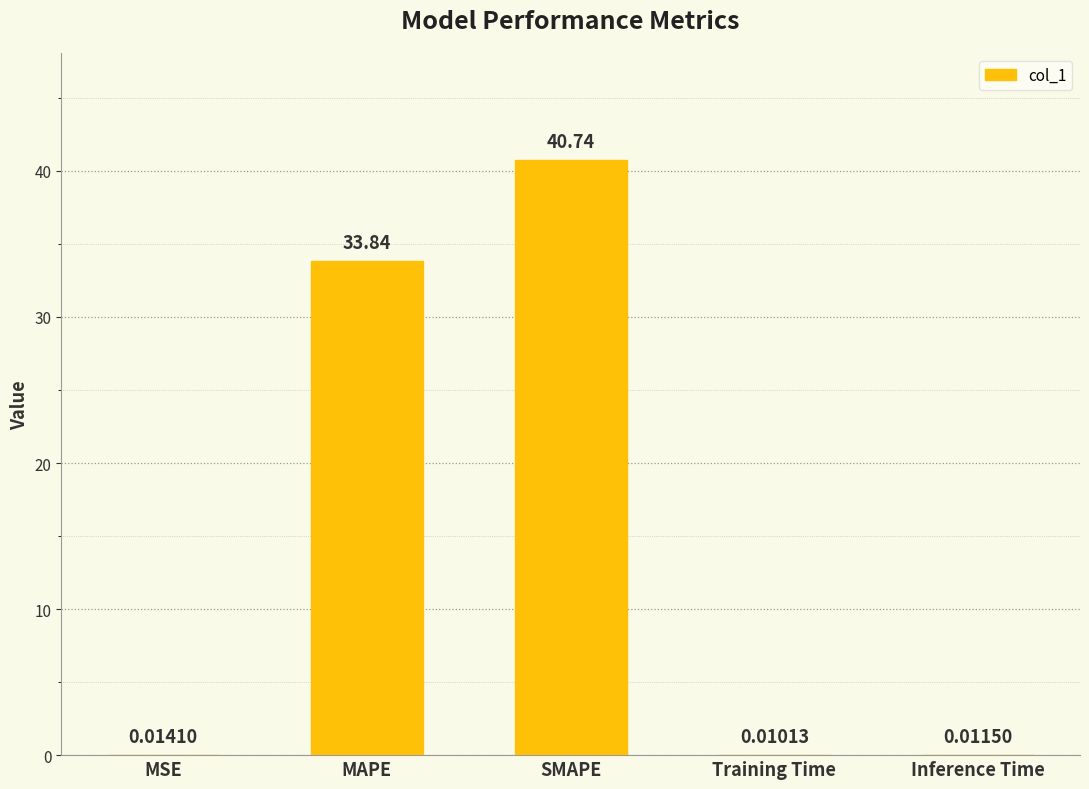

What is the sum of all values?

74.6